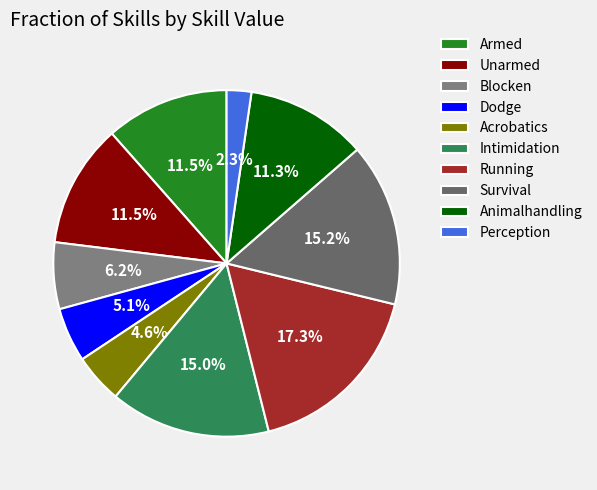

True or false: Intimidation accounts for 2% of the total.

False